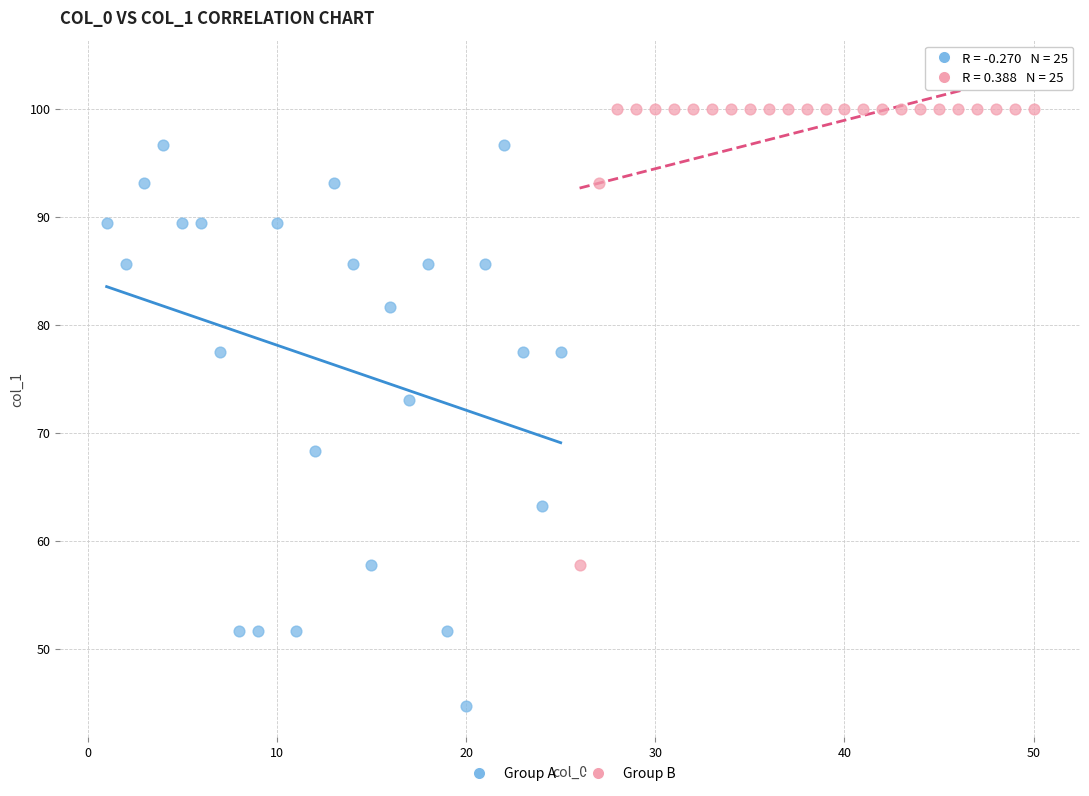

Which series contains the highest Y value?

Group B